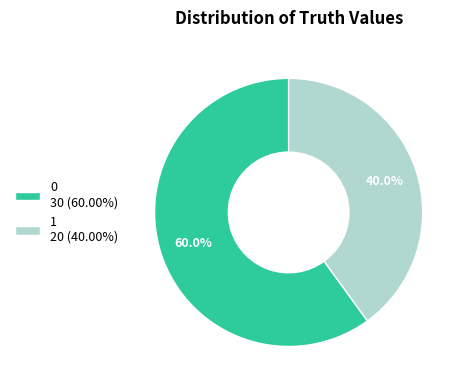

Combined, do 0 and 1 account for over 50%?

Yes